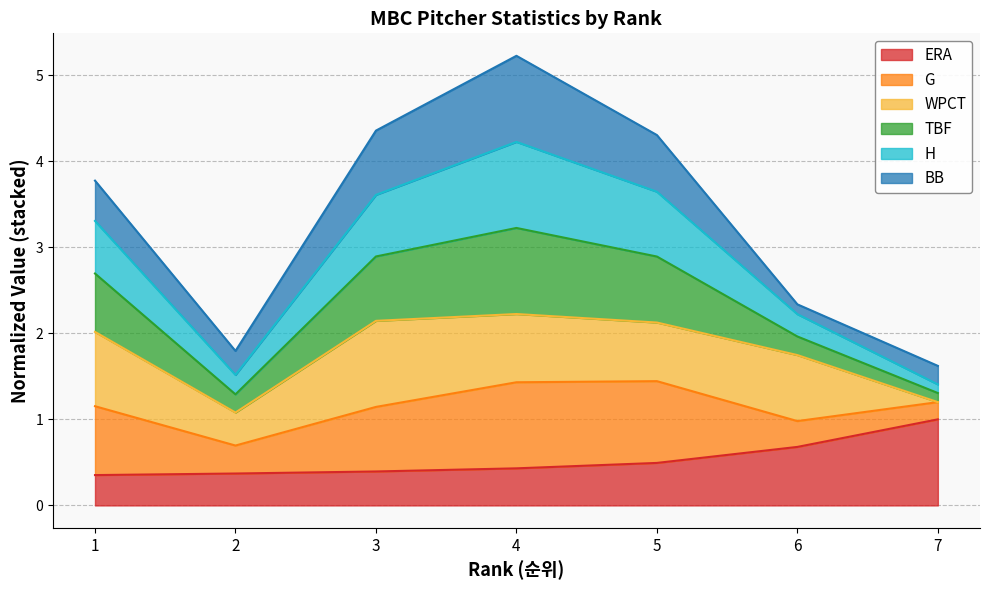

What is the minimum value for ERA?

0.4